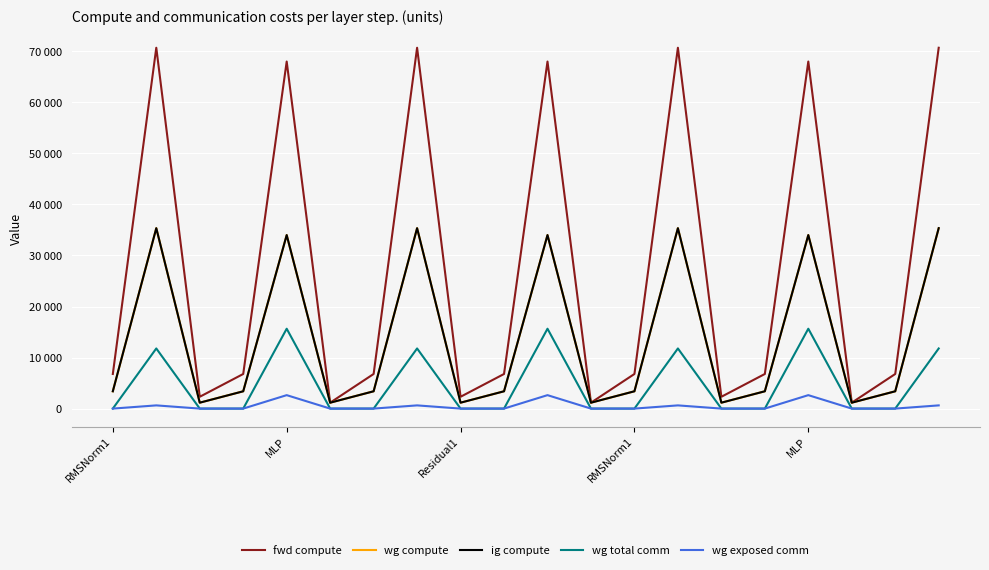

True or false: fwd compute and wg compute cross at least once.

False